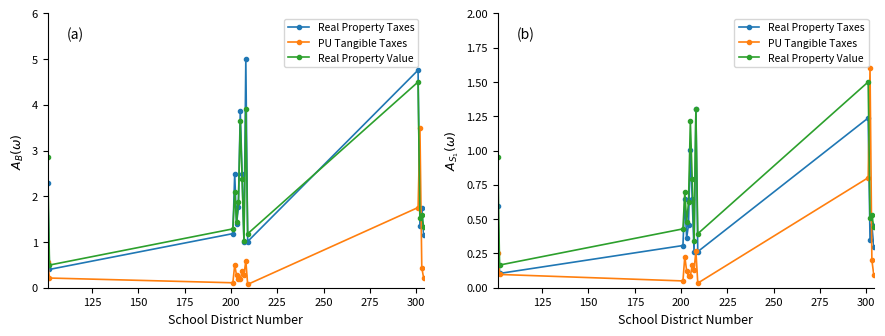

At how many categories does at least one series exceed 0?

15